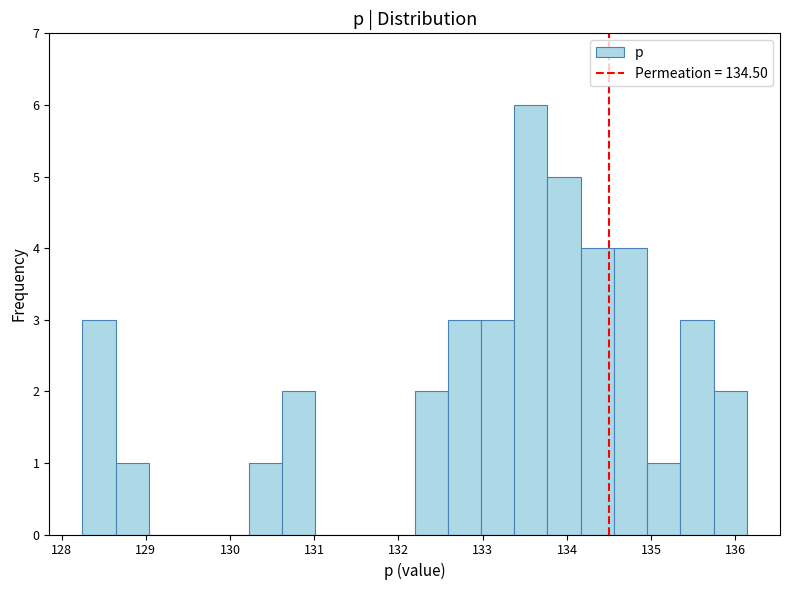

Around what value on the x-axis is the tallest bar? Give the approximate position of its centre, as read against the axis.

133.6